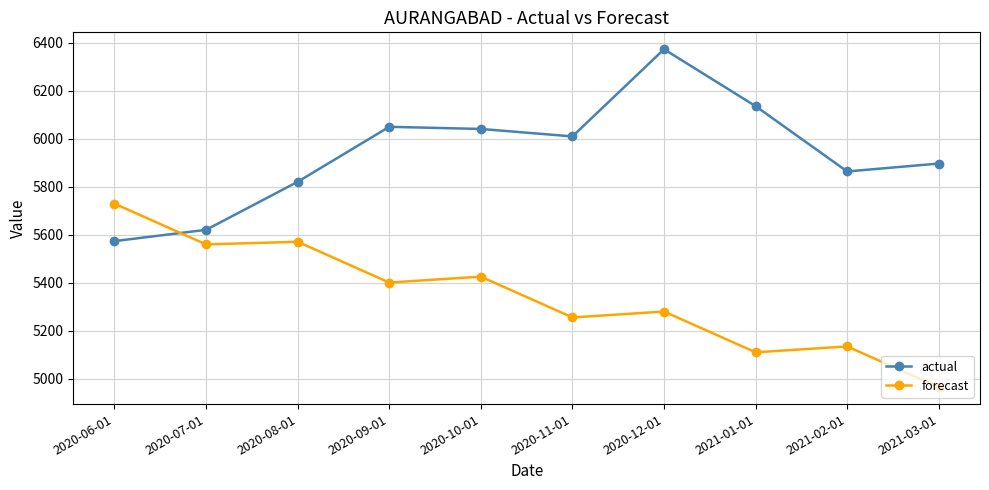

What is the total value across all series at 2021-03-01?

10862.8